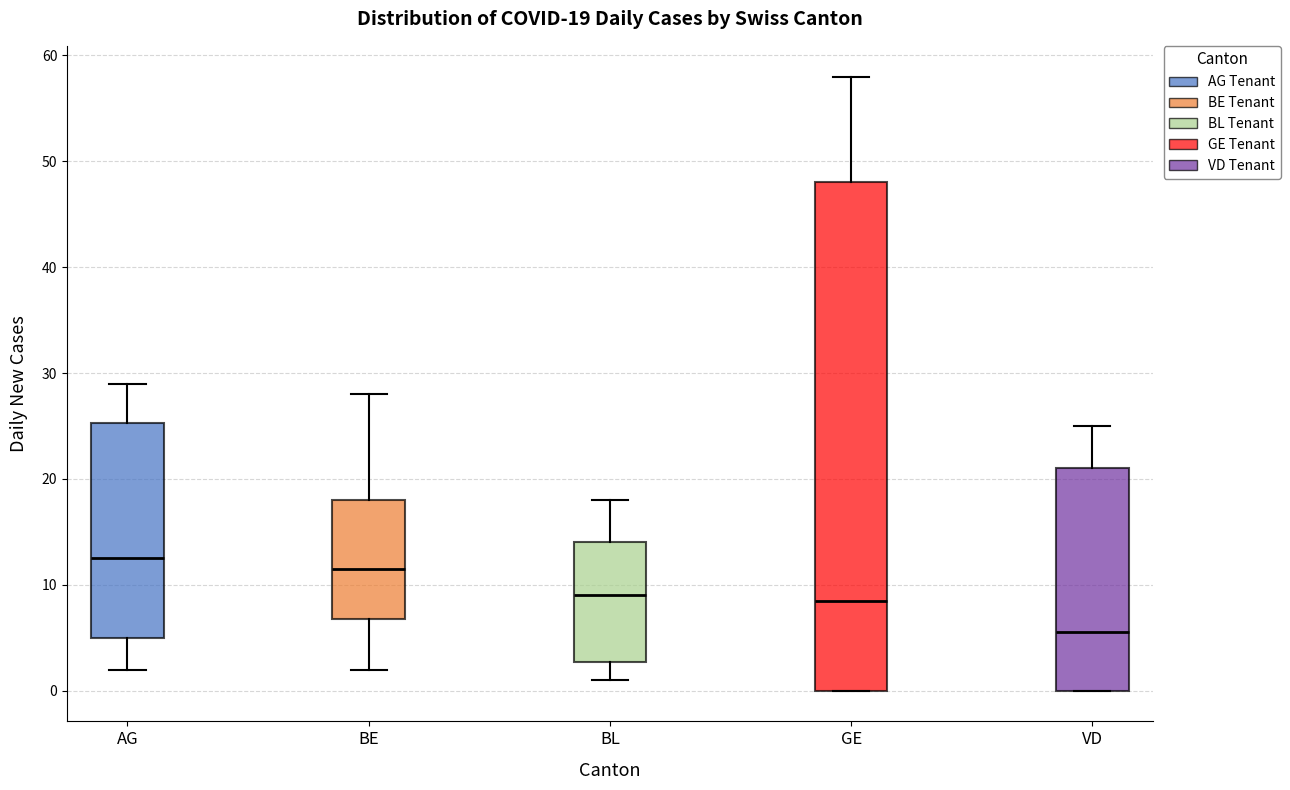

Which box has the highest median line?

AG